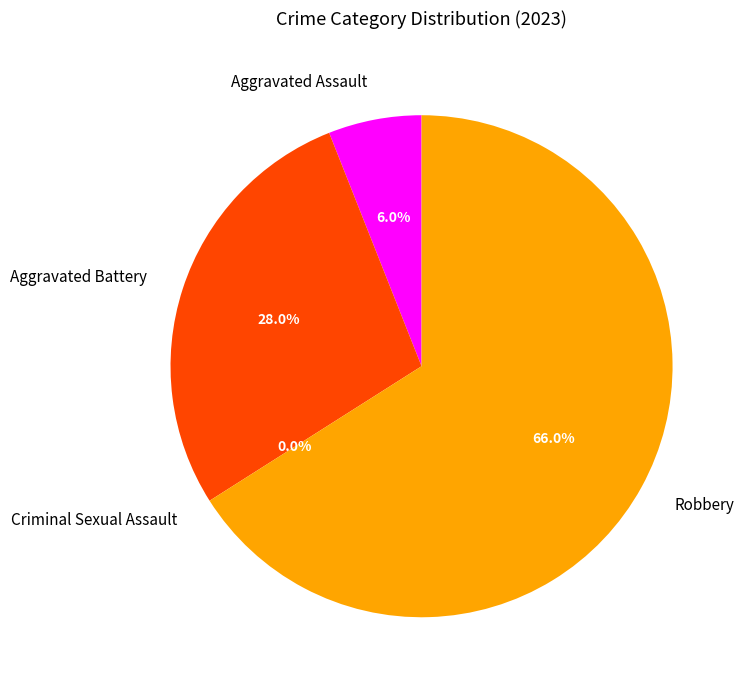

Which slice is the largest?

Robbery